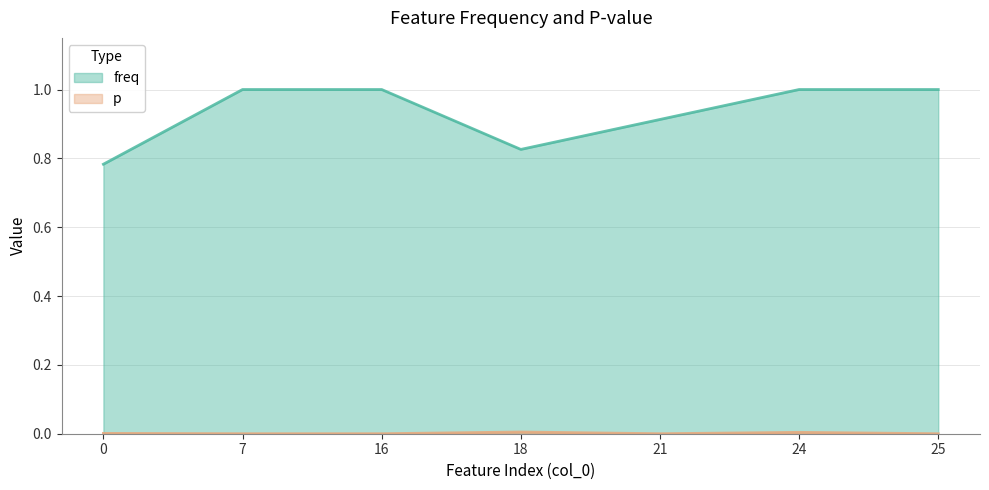

How many lines are shown in the chart?

2